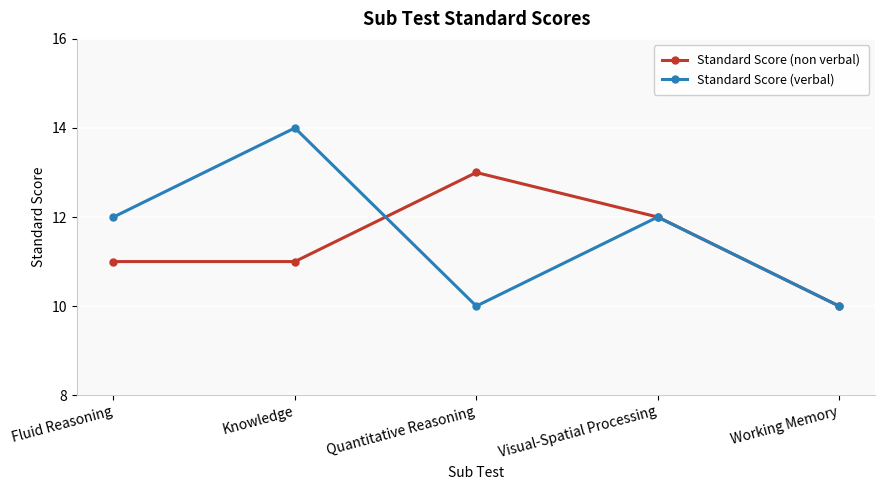

Does the chart display data point markers on the line(s)?

Yes